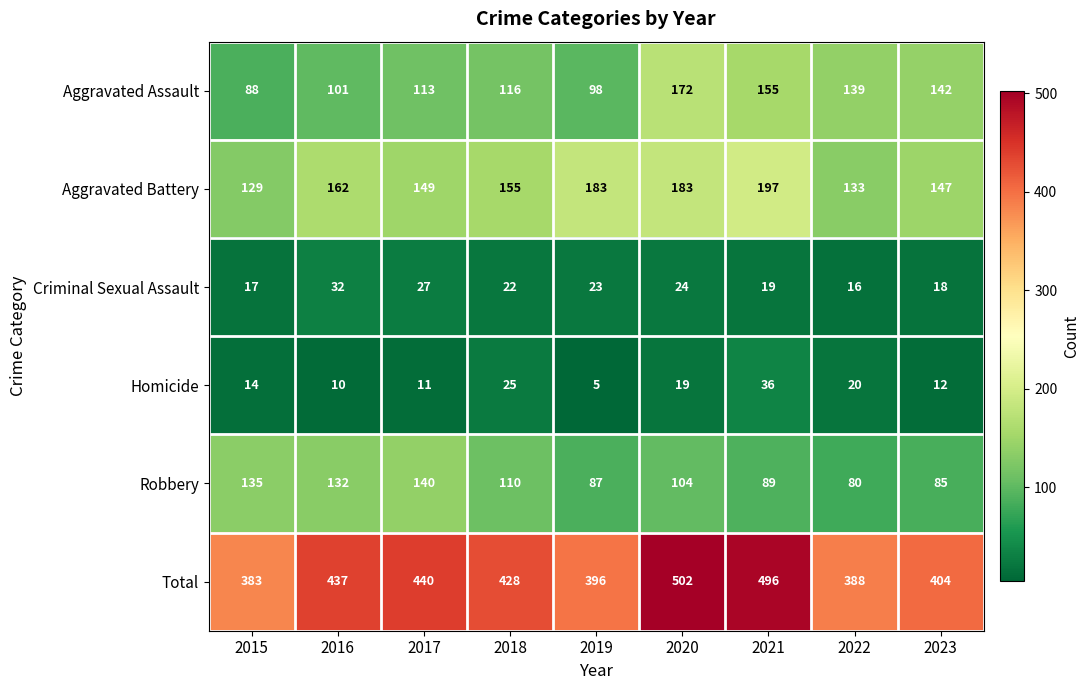

What is the total value across all series at 2015?

766